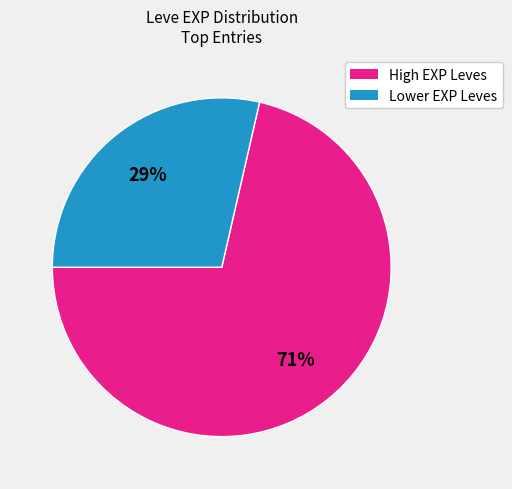

Does any single category account for the majority?

Yes